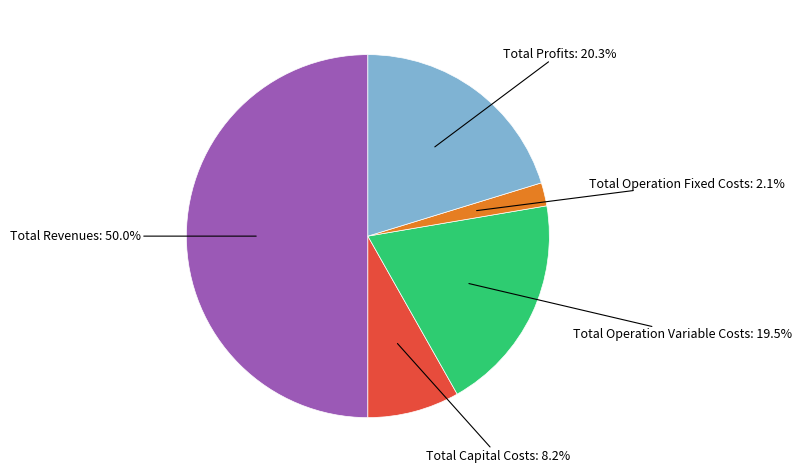

How many segments does this pie chart have?

5